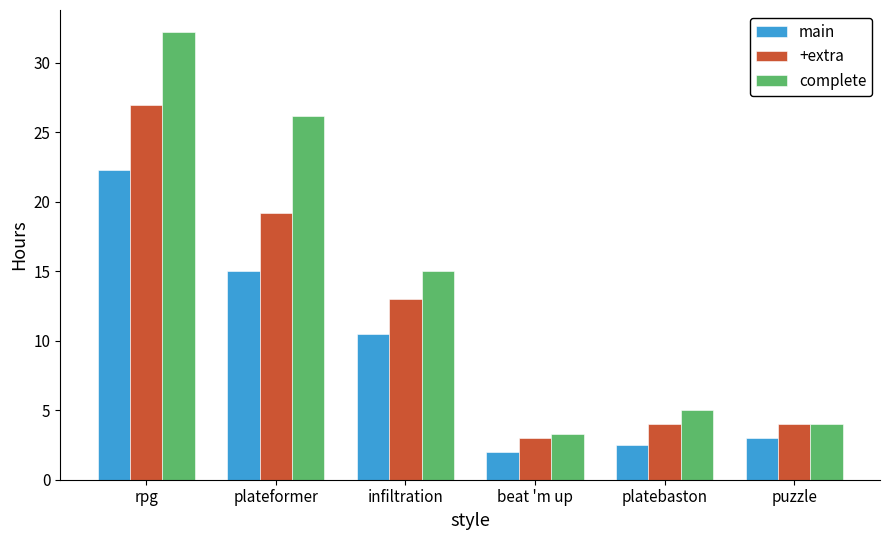

The complete series shows 5.0 at platebaston. True or false?

True